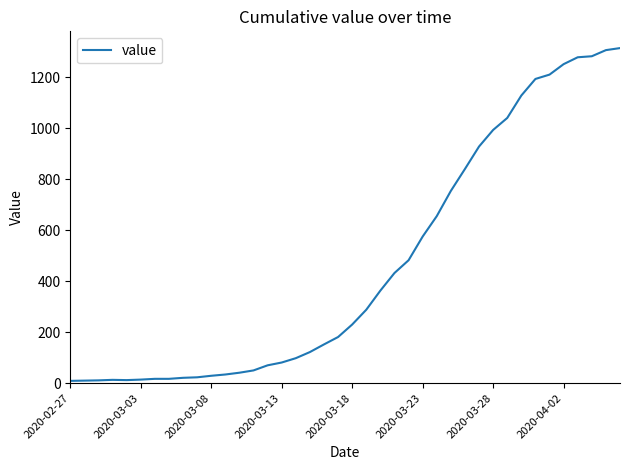

What is the maximum value shown in the chart?

1314